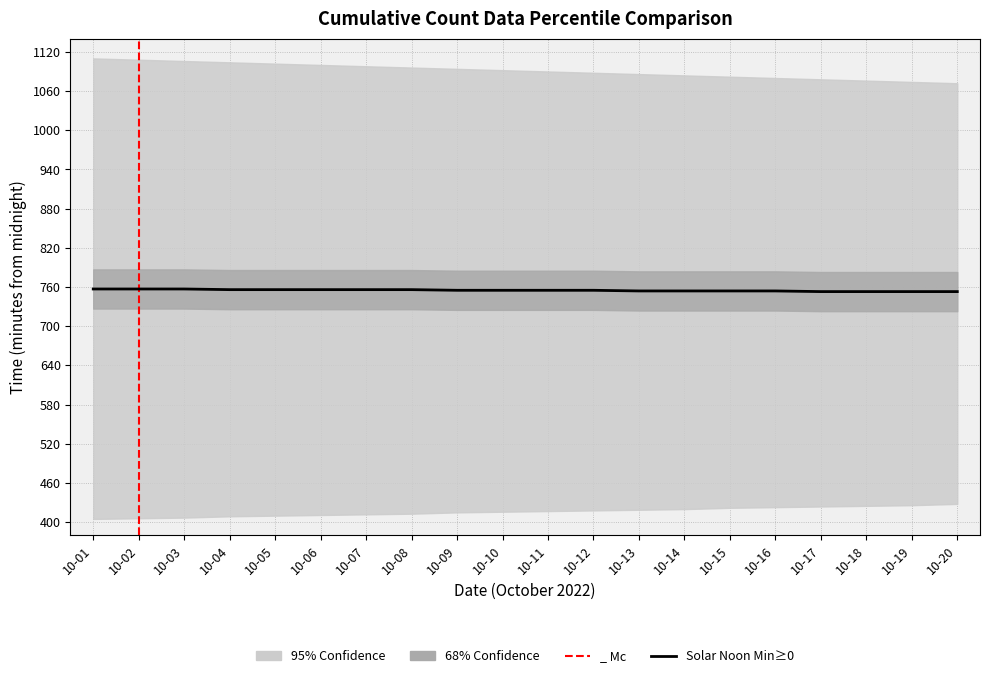

True or false: there are more than 0 points higher than both neighbors.

False